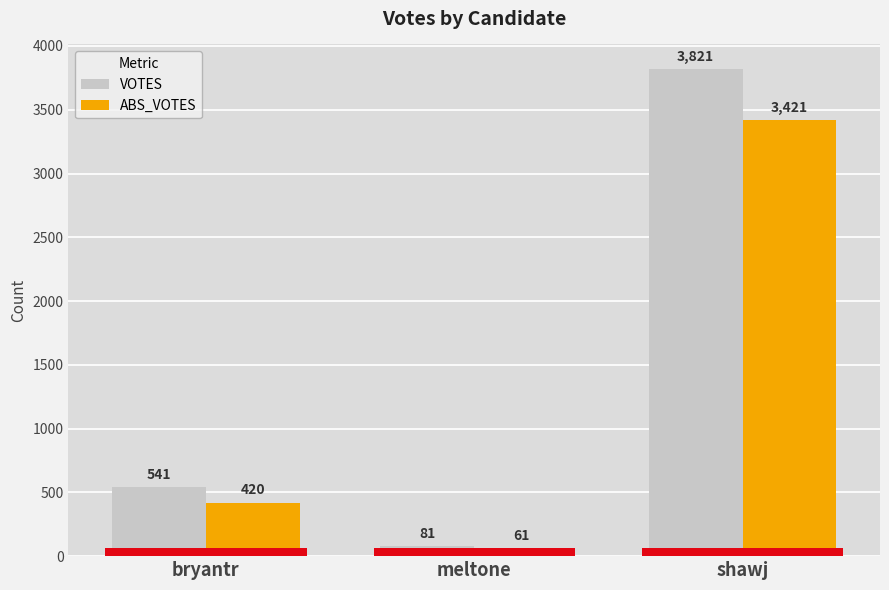

How many groups of bars are there?

3